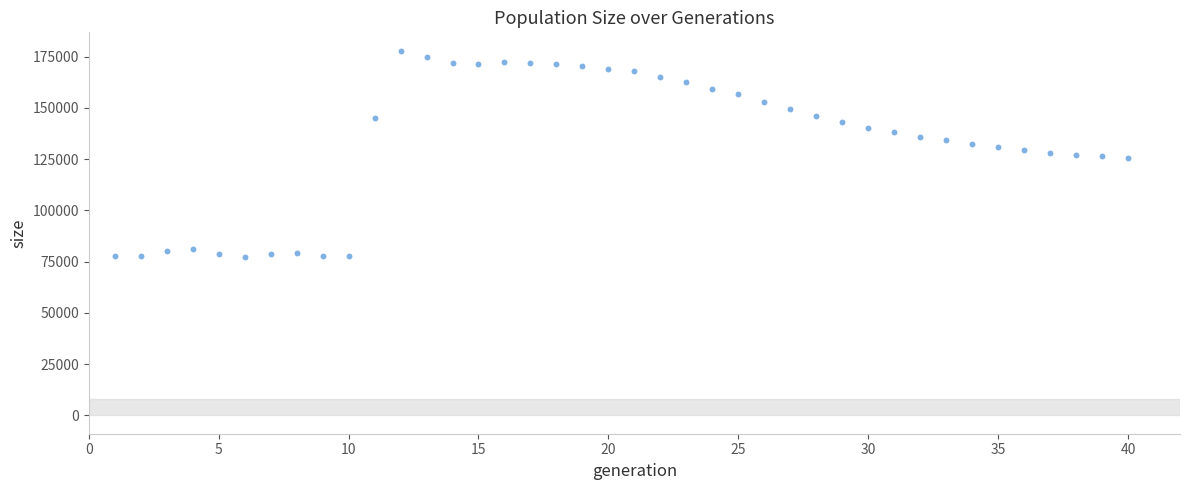

What is the range of X values (max minus min)?

39